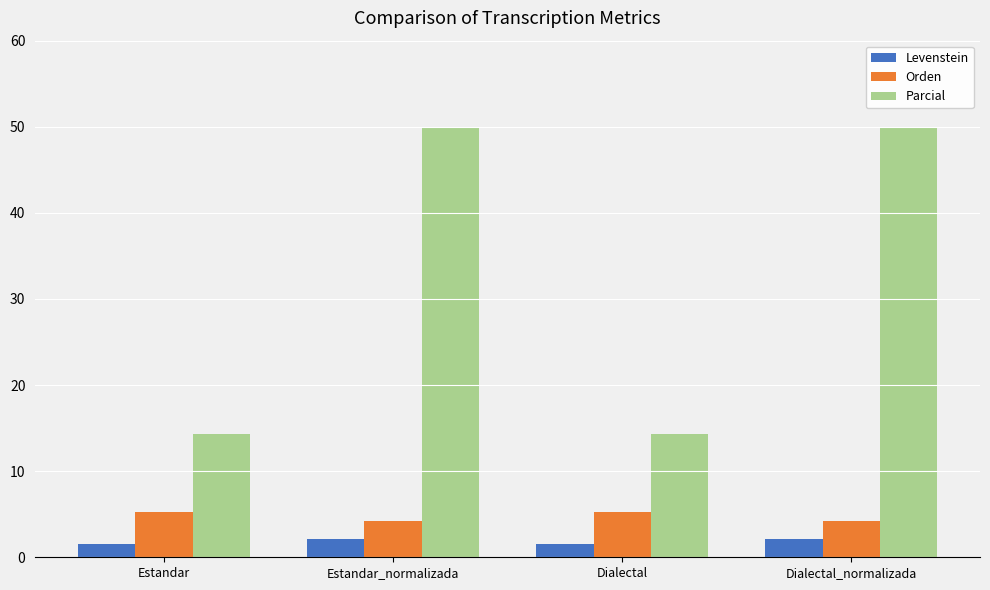

At how many categories does at least one series exceed 20?

2